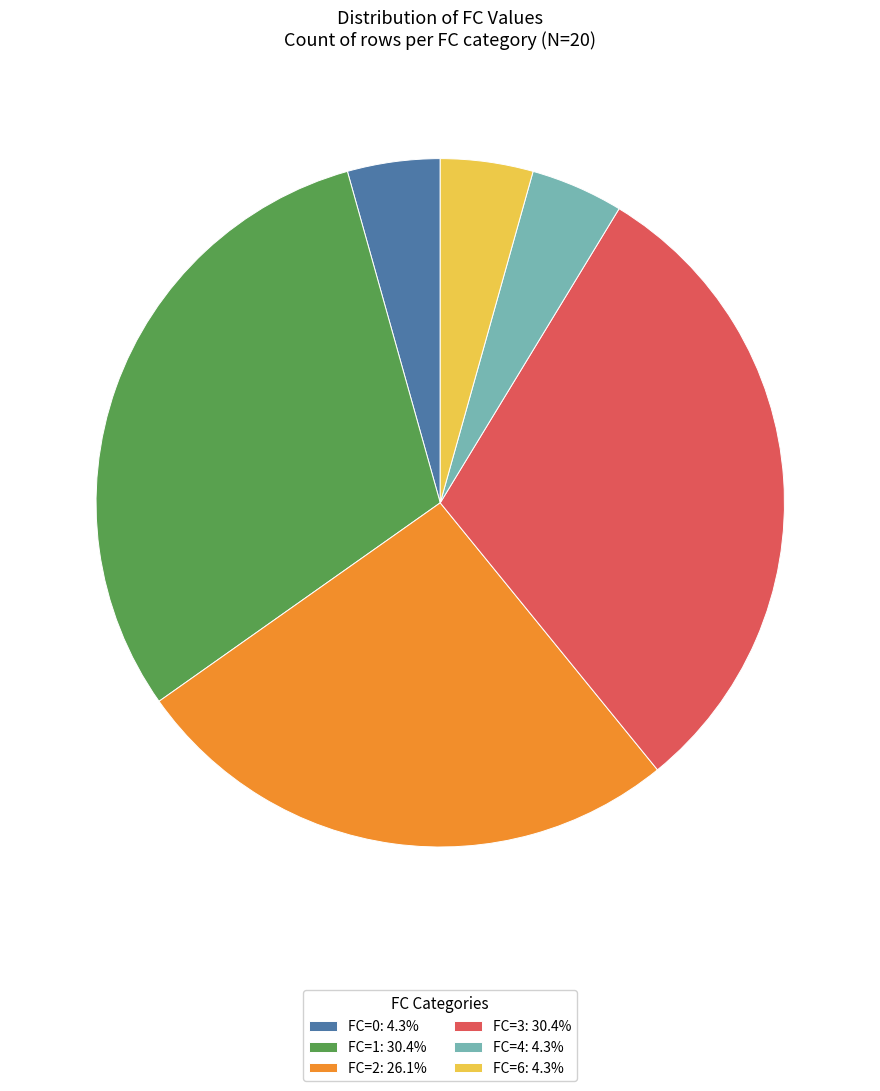

What is the ratio of the value at FC=4 to the value at FC=0?

1.0